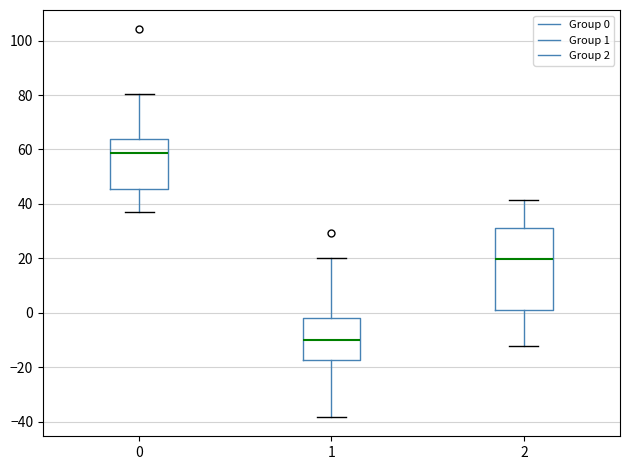

Which box has the lowest median line?

1